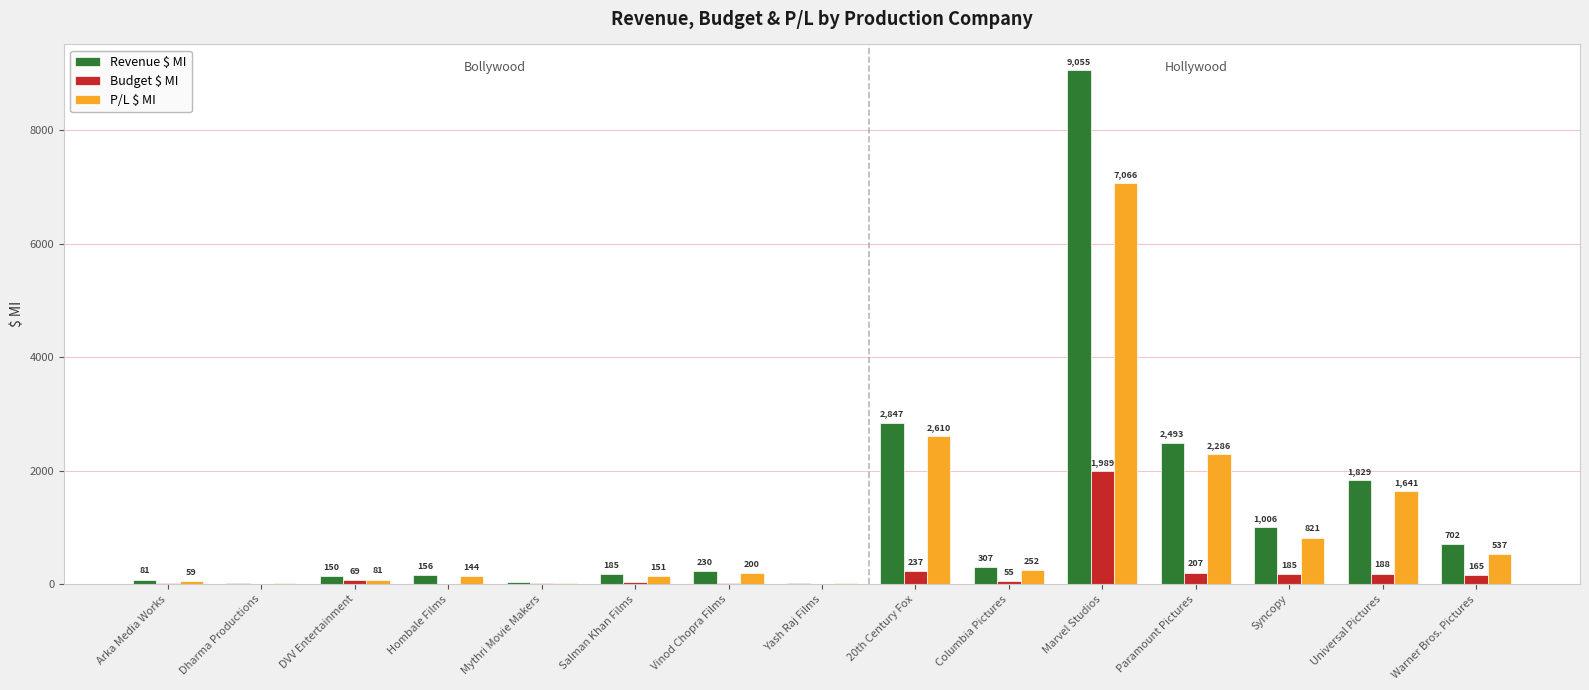

Are the bars grouped side by side (vs. stacked)?

Yes